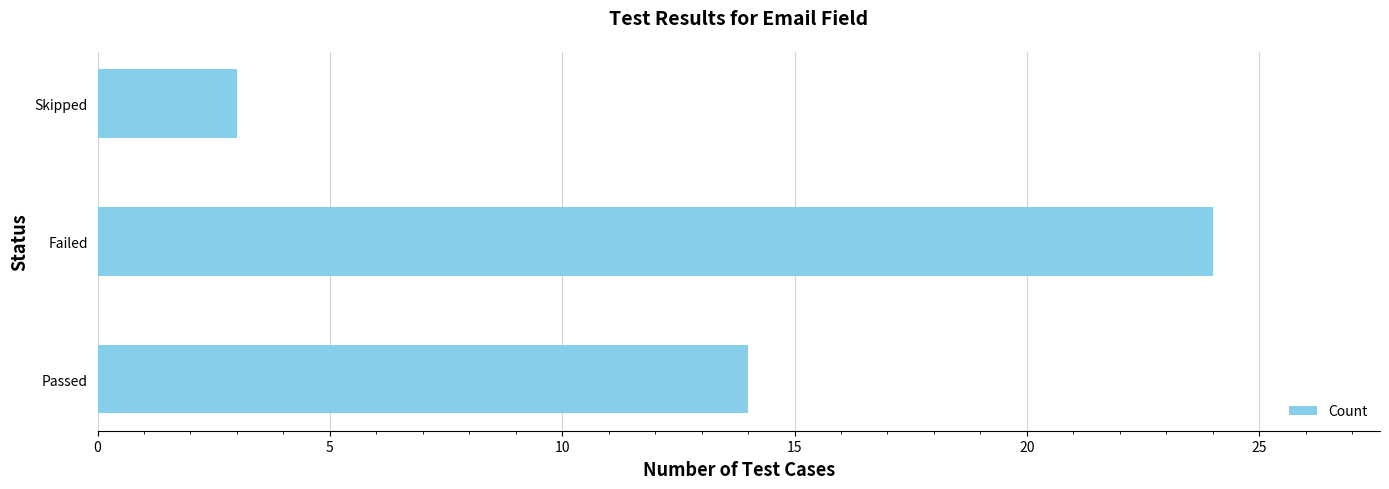

Rank the categories by value from lowest to highest.

Skipped, Passed, Failed